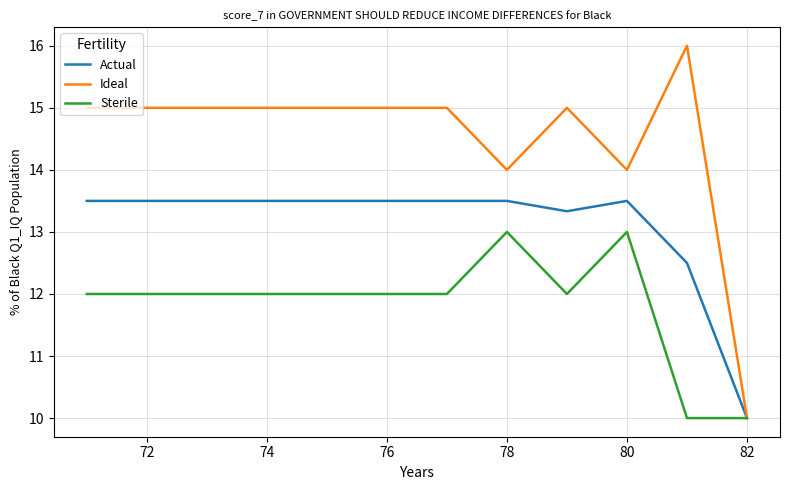

What is the maximum value for Actual?

13.5